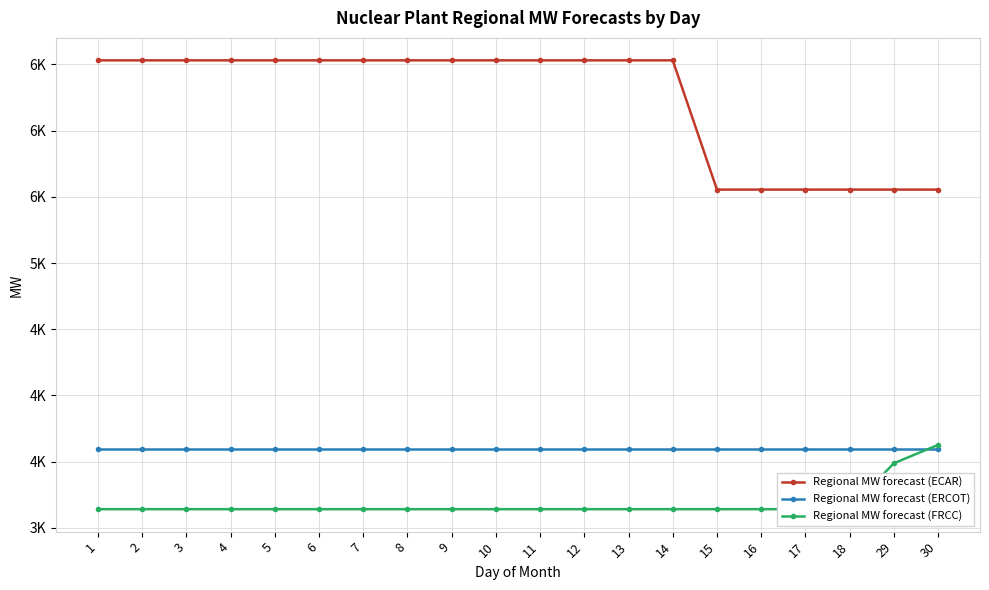

Count the number of data series in this chart.

3